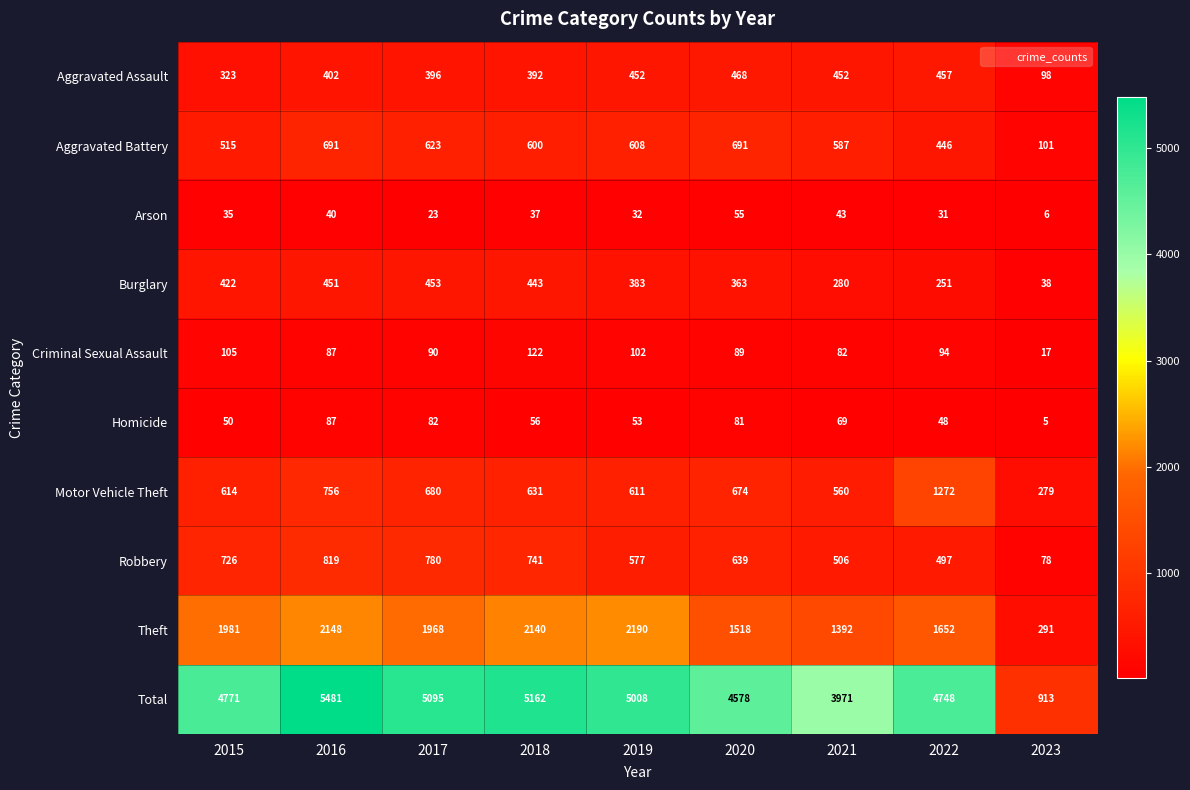

Which series has the widest spread of values?

Total